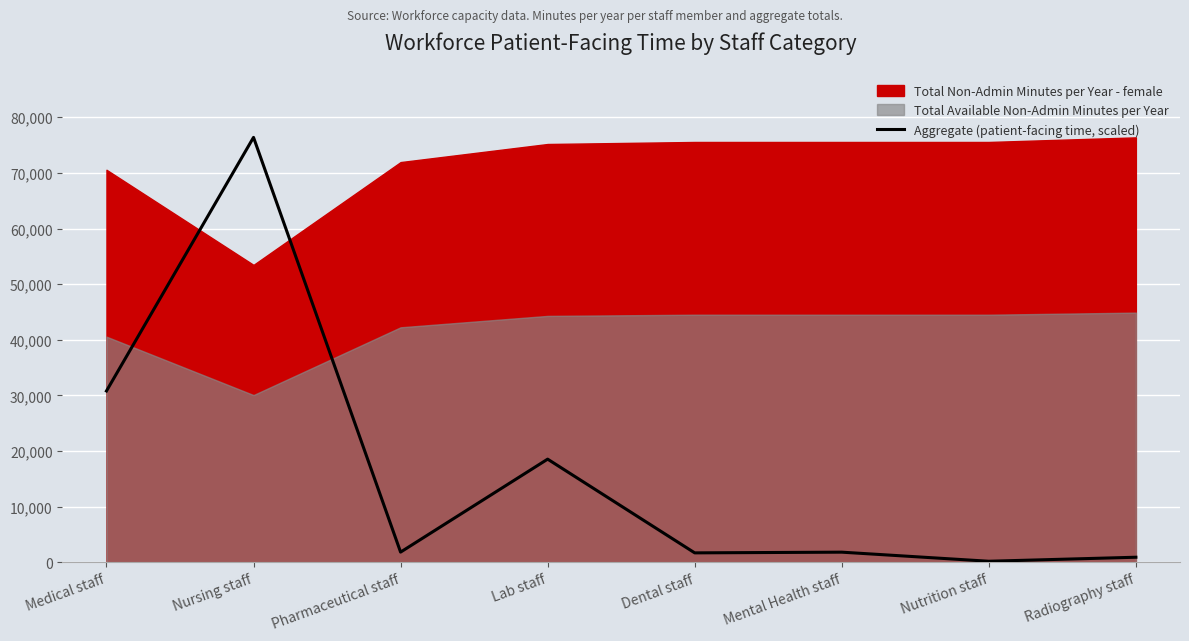

The value at Nutrition staff is 186.3. True or false?

True